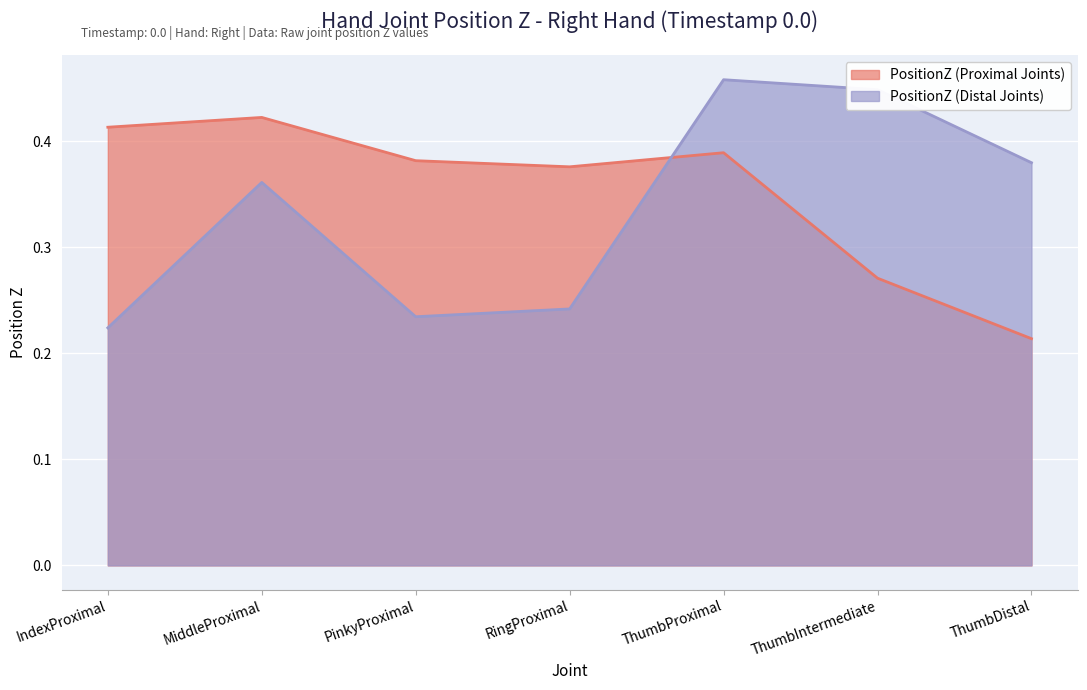

What is the average value of the PositionZ (Distal Joints) series?

0.3